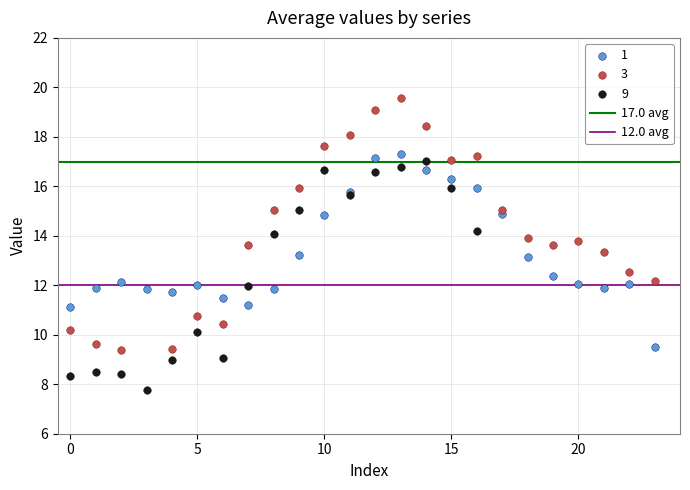

Which series reaches the maximum Y coordinate?

3